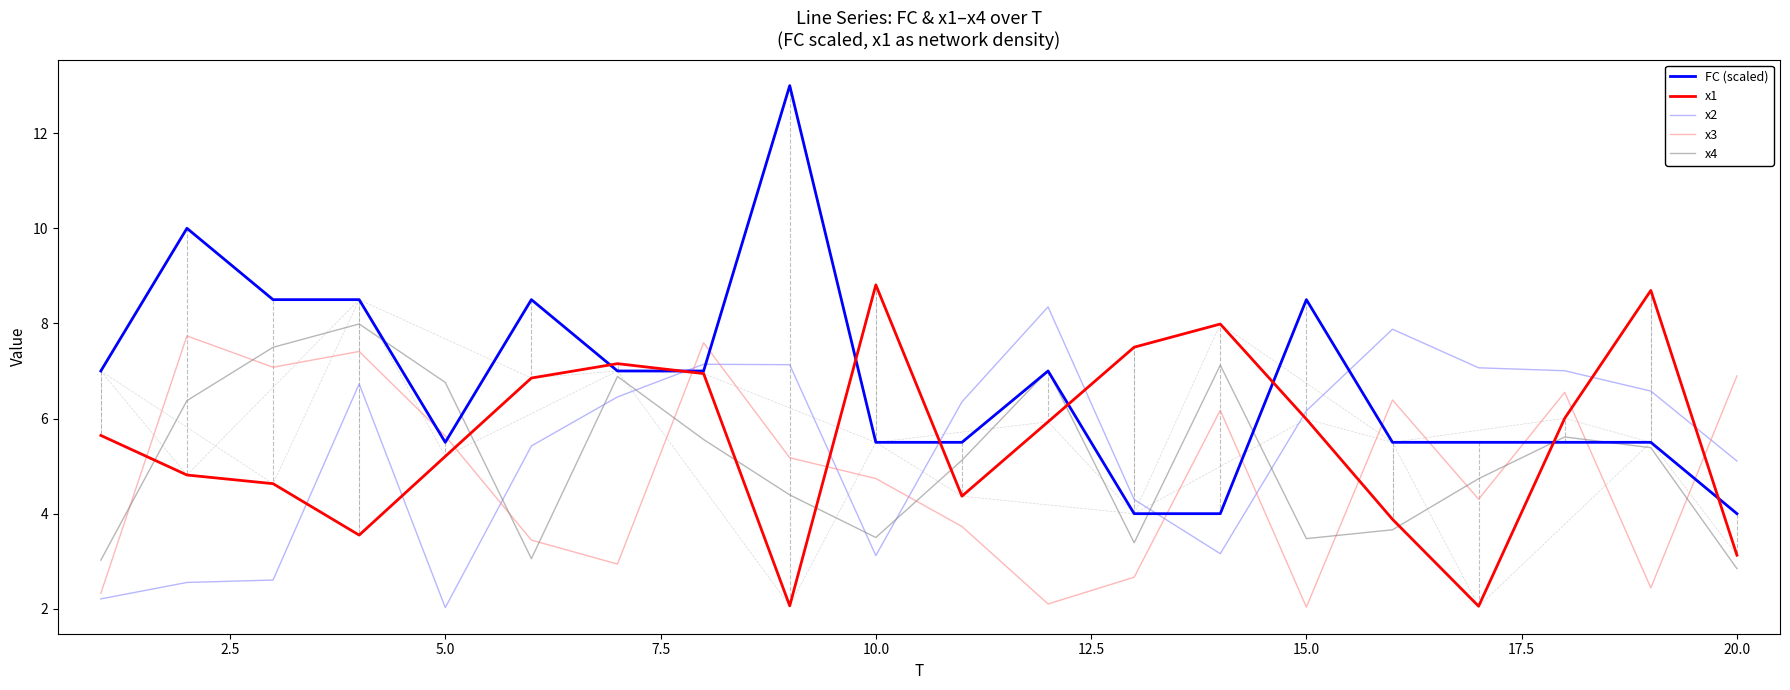

Which series has the largest range (max minus min)?

FC (scaled)